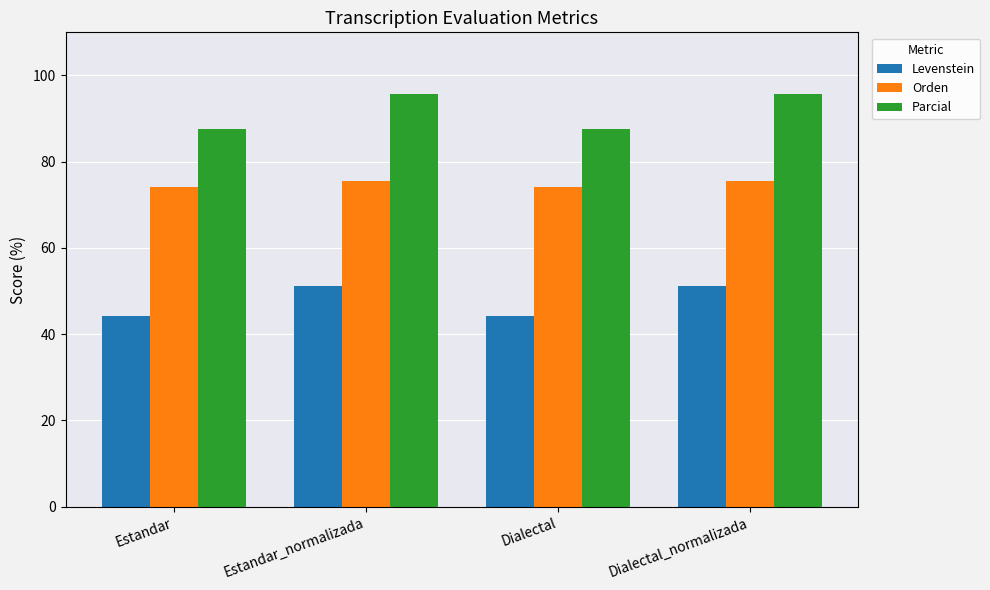

Reading left to right, what are all the values shown in this chart?

Levenstein: Estandar=44.2	Estandar_normalizada=51.1	Dialectal=44.2	Dialectal_normalizada=51.1
Orden: Estandar=74.2	Estandar_normalizada=75.4	Dialectal=74.2	Dialectal_normalizada=75.4
Parcial: Estandar=87.5	Estandar_normalizada=95.7	Dialectal=87.5	Dialectal_normalizada=95.7